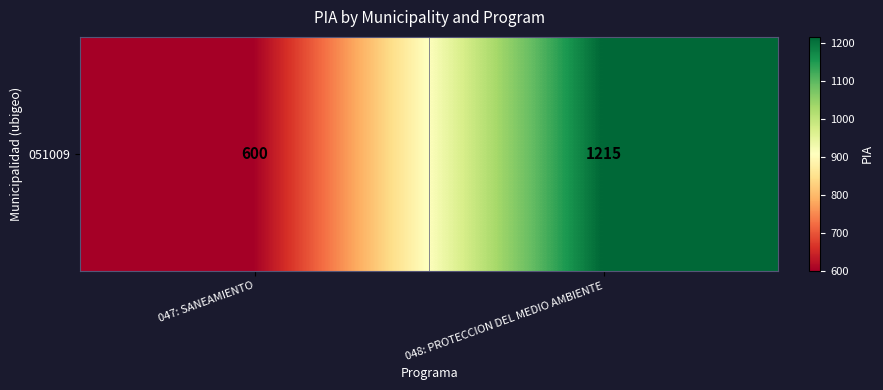

How many values are between 600 and 1215?

2